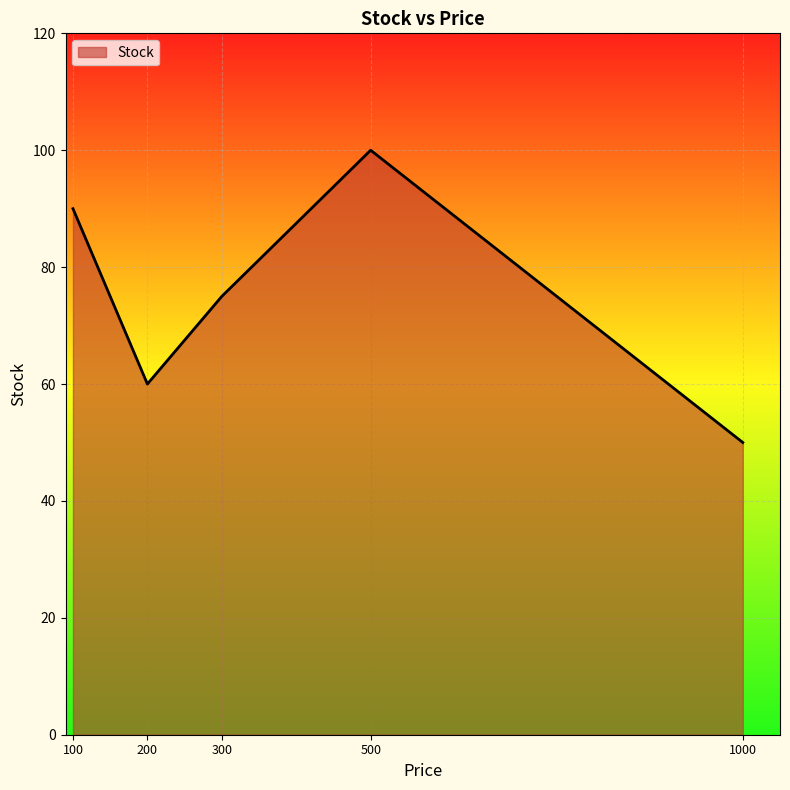

At which label does the data first exceed 75?

100